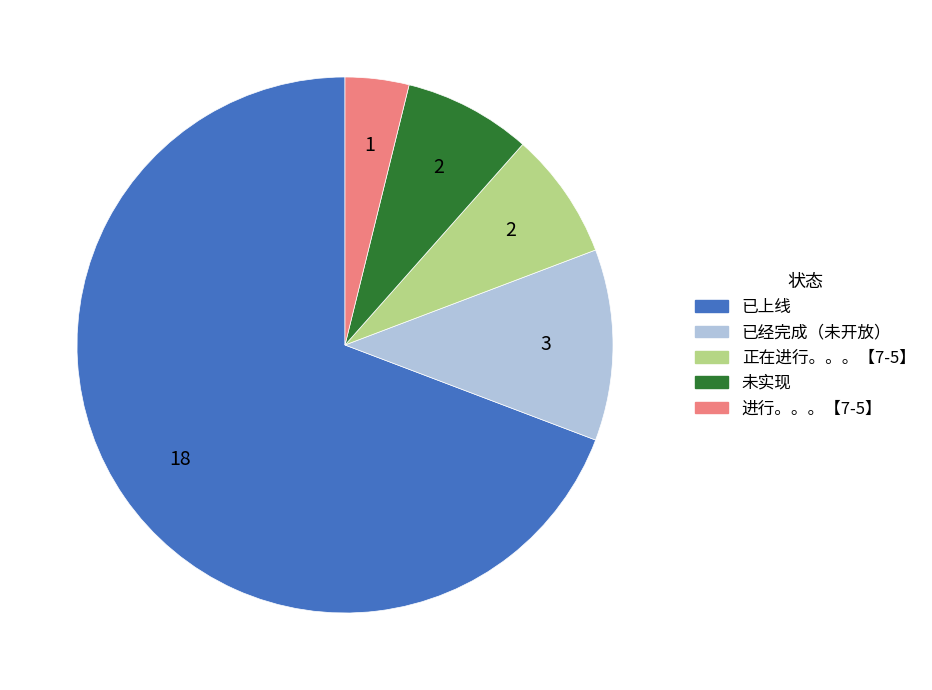

How many segments does this pie chart have?

5